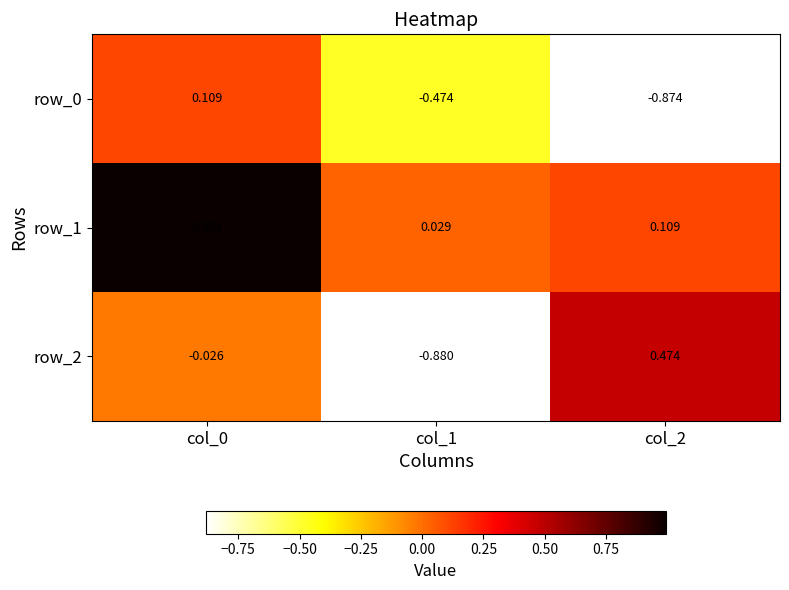

What is the difference between the highest and lowest values at col_1?

0.9